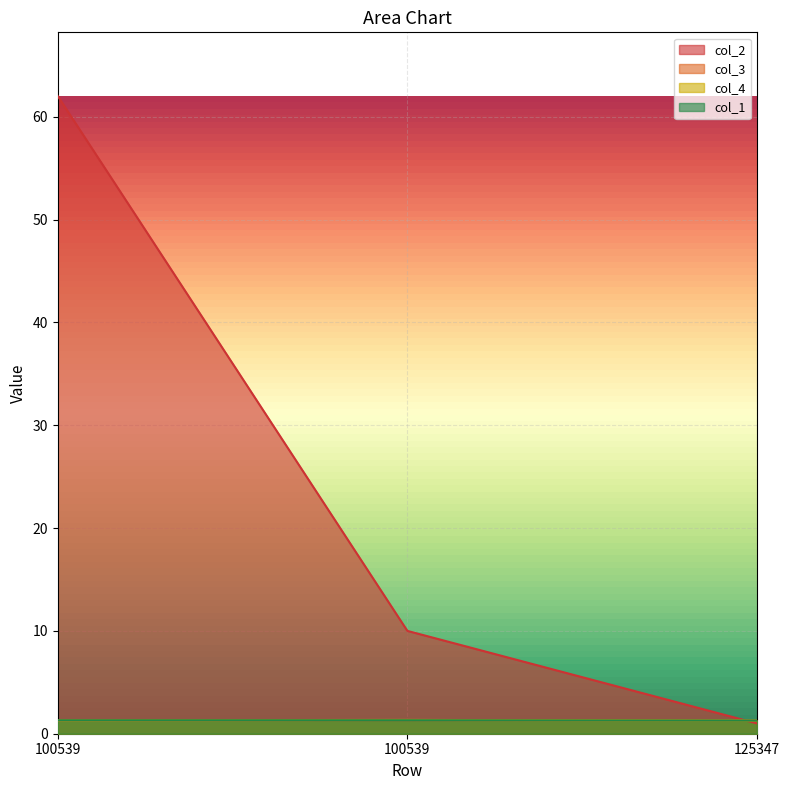

At how many categories does at least one series exceed 9?

2